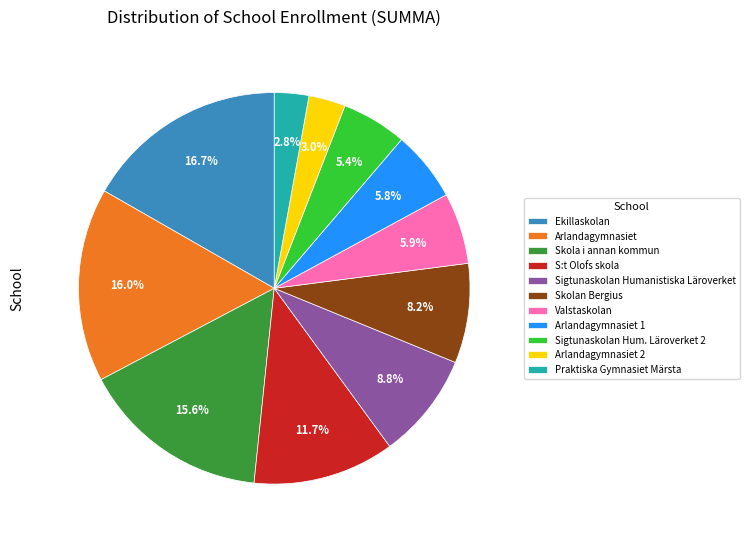

Does Skola i annan kommun account for over 50% of the chart?

No